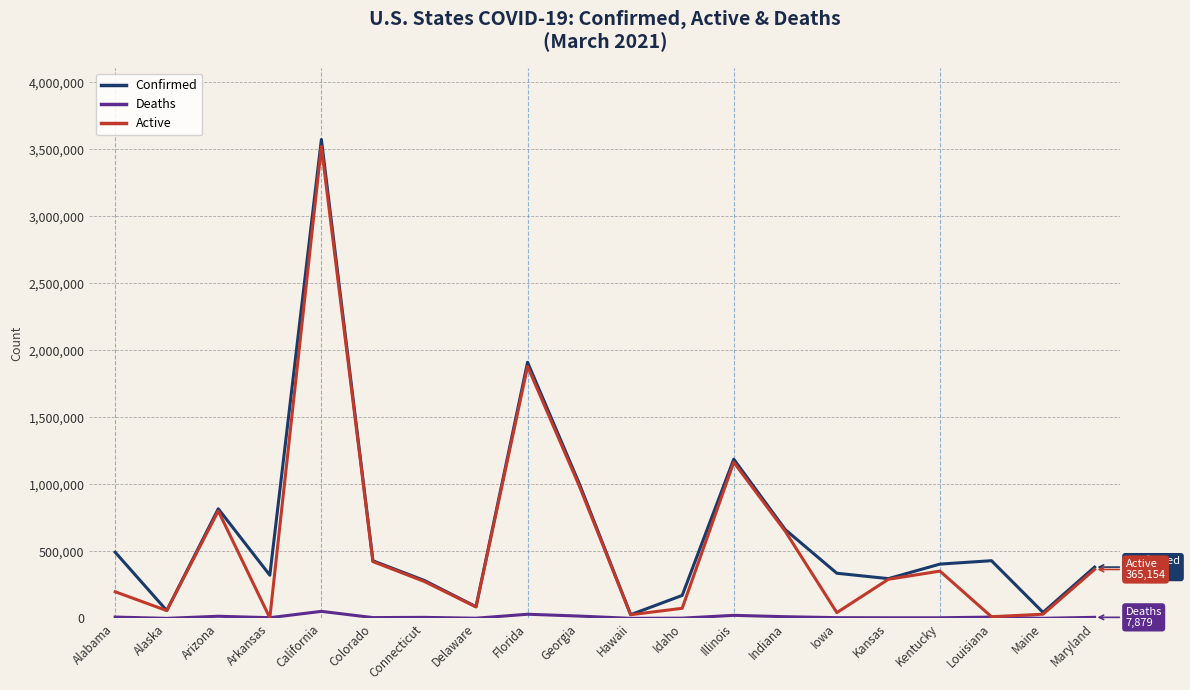

Is it true that Active equals 85658 at Delaware?

True